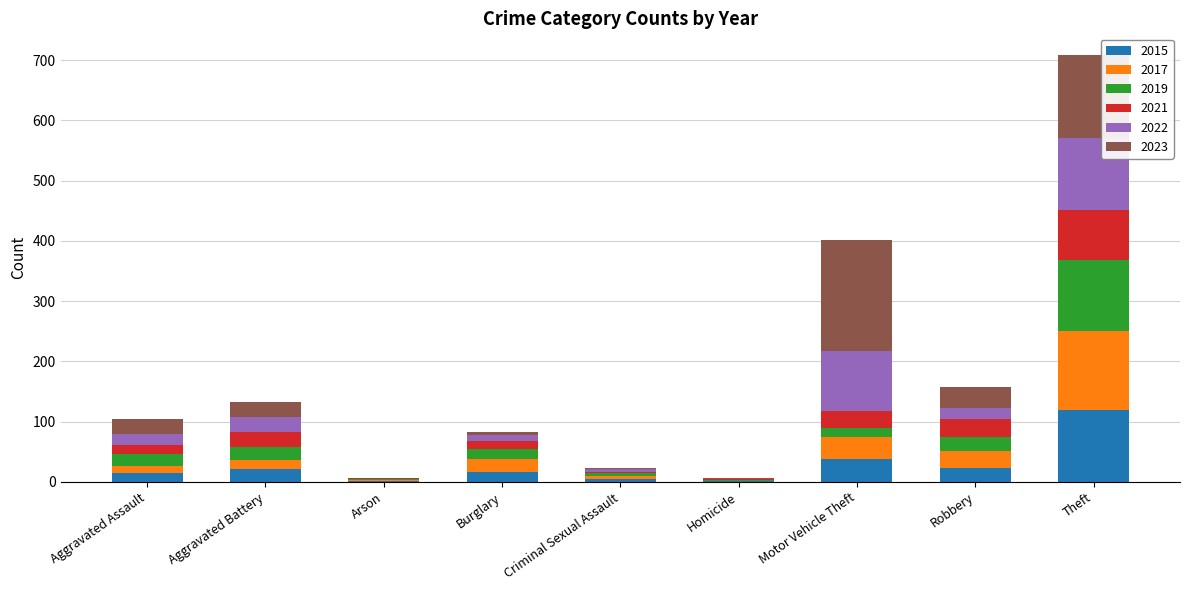

What is the sum of all 2015 values?

241